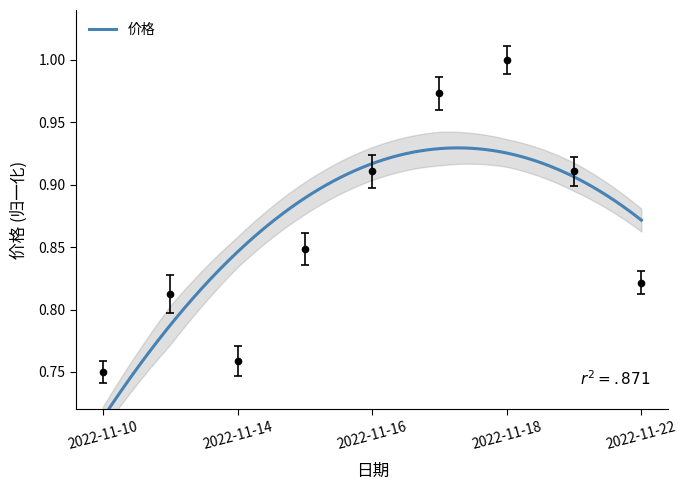

Is it true that the value at 2022-11-17 is 0.6?

False